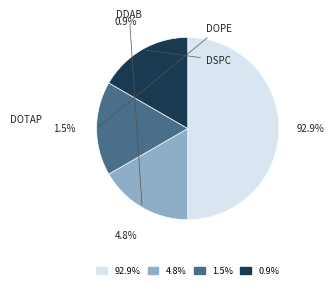

The DSPC slice represents 17% of the pie. True or false?

True